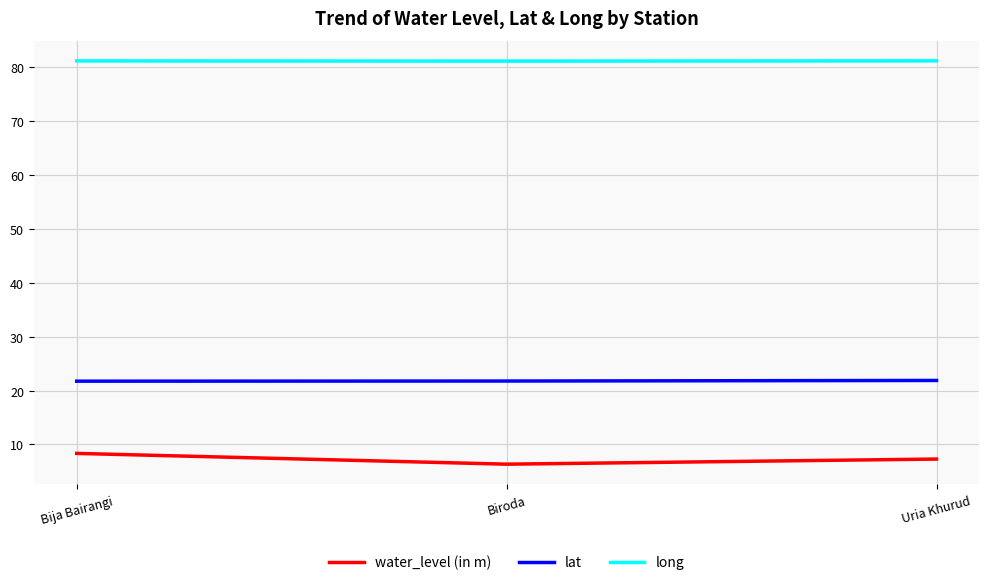

What position from the right is Bija Bairangi?

3